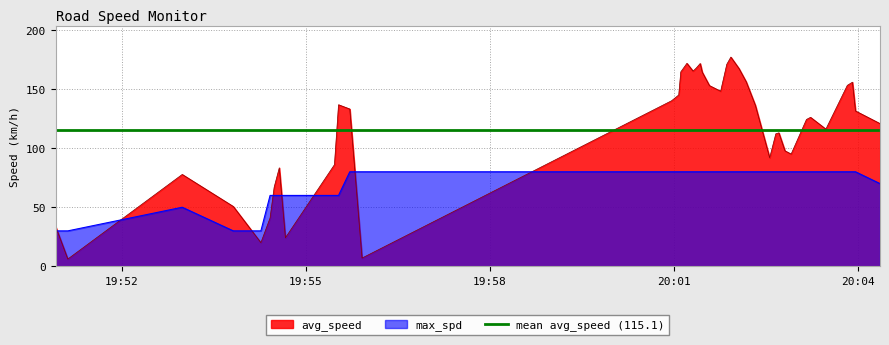

Rank the categories by max_spd value from lowest to highest.

2023-08-02 19:50:55, 2023-08-02 19:51:07, 2023-08-02 19:53:49, 2023-08-02 19:54:16, 2023-08-02 19:52:59, 2023-08-02 19:54:25, 2023-08-02 19:54:29, 2023-08-02 19:54:34, 2023-08-02 19:54:40, 2023-08-02 19:55:28, 2023-08-02 19:55:32, 2023-08-02 20:04:22, 2023-08-02 19:55:43, 2023-08-02 19:55:55, 2023-08-02 20:00:58, 2023-08-02 20:01:05, 2023-08-02 20:01:07, 2023-08-02 20:01:13, 2023-08-02 20:01:19, 2023-08-02 20:01:22, 2023-08-02 20:01:26, 2023-08-02 20:01:28, 2023-08-02 20:01:35, 2023-08-02 20:01:46, 2023-08-02 20:01:52, 2023-08-02 20:01:56, 2023-08-02 20:02:04, 2023-08-02 20:02:11, 2023-08-02 20:02:20, 2023-08-02 20:02:34, 2023-08-02 20:02:40, 2023-08-02 20:02:43, 2023-08-02 20:02:49, 2023-08-02 20:02:55, 2023-08-02 20:03:10, 2023-08-02 20:03:14, 2023-08-02 20:03:29, 2023-08-02 20:03:50, 2023-08-02 20:03:55, 2023-08-02 20:03:58